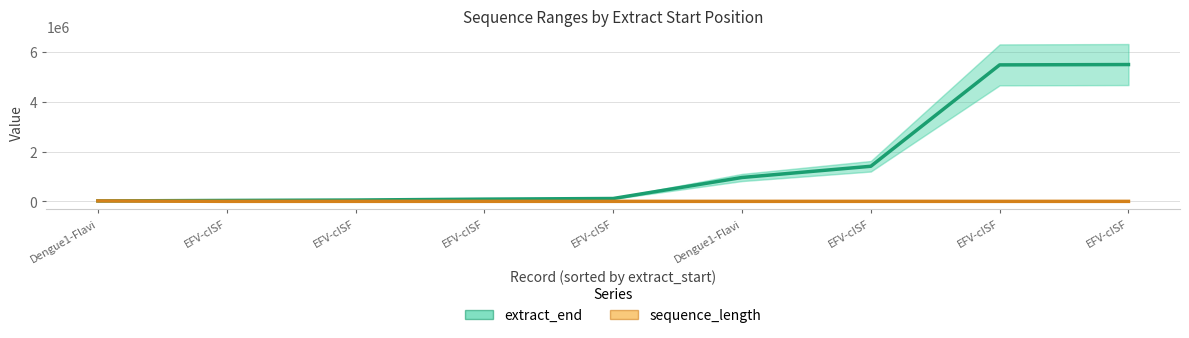

What is the highest value of the extract_end series?

5487523